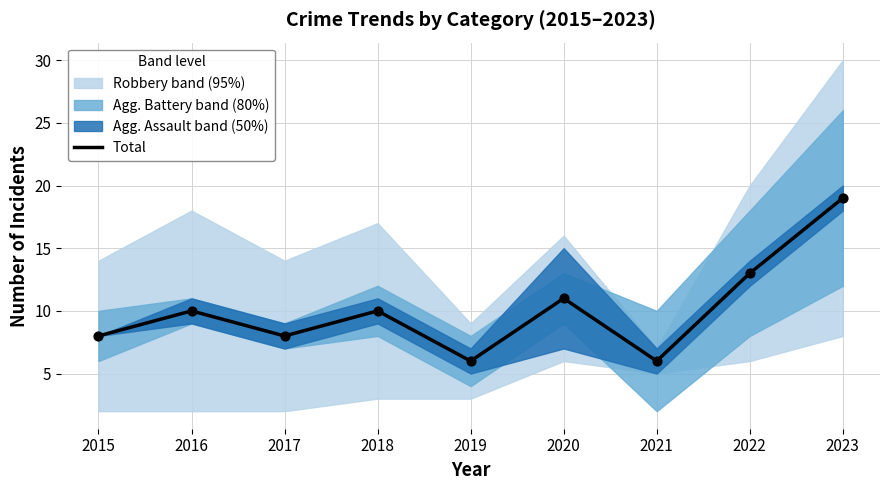

What is the change in value from 2017 to 2020?

+3